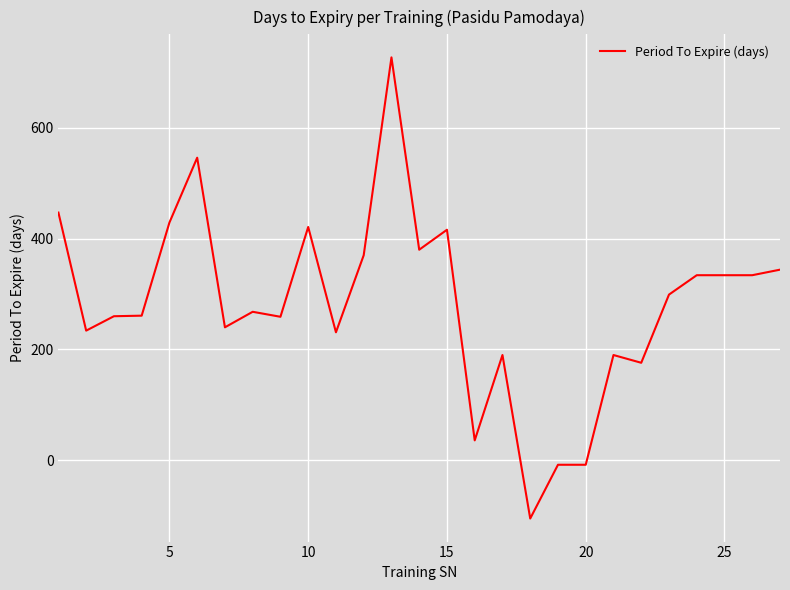

What is the maximum value shown in the chart?

727